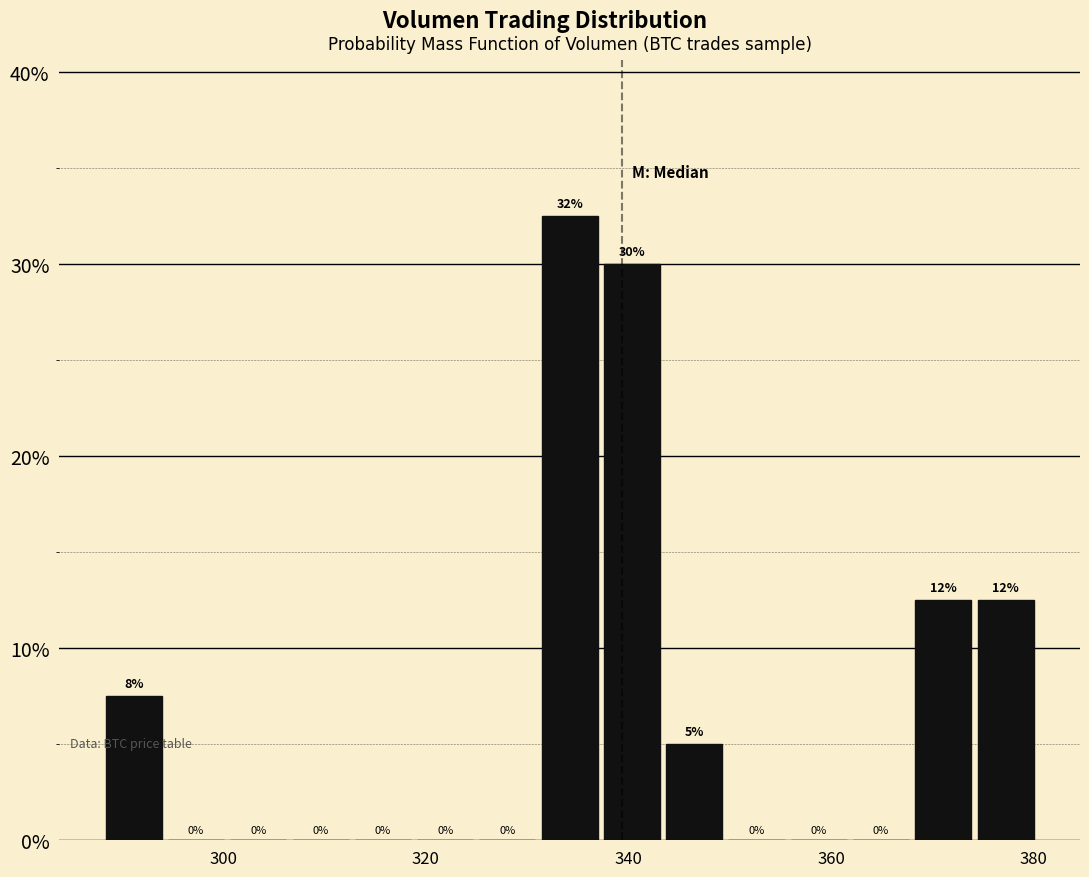

Read against the x-axis, roughly where is the centre of the tallest bar?

334